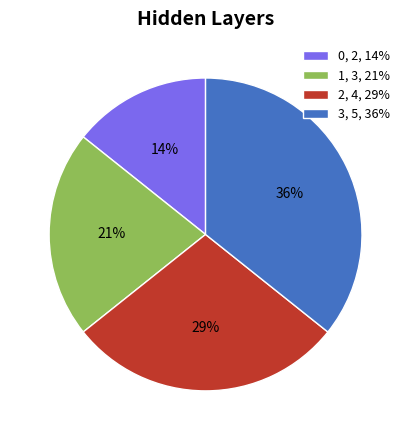

Rank the categories by value from lowest to highest.

0, 1, 2, 3